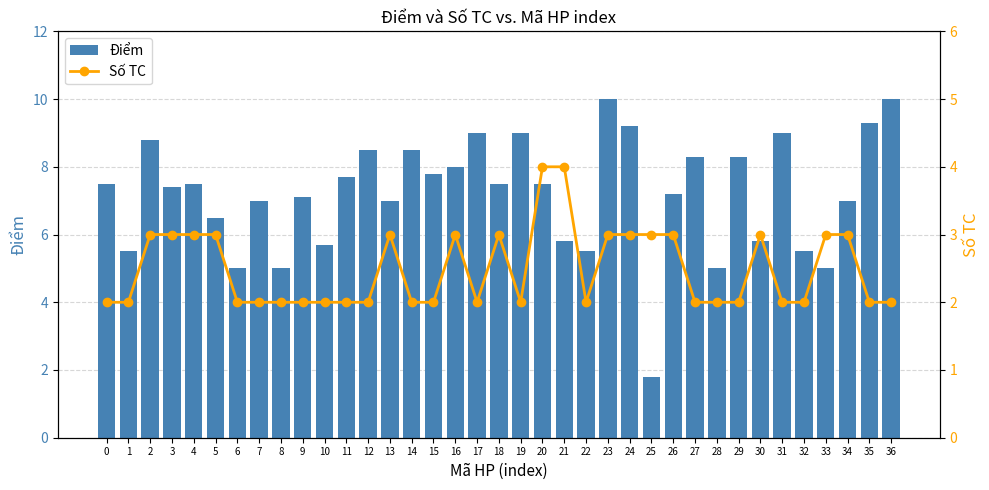

What is the value of the Số TC bar at the 33rd from the left?

2.0